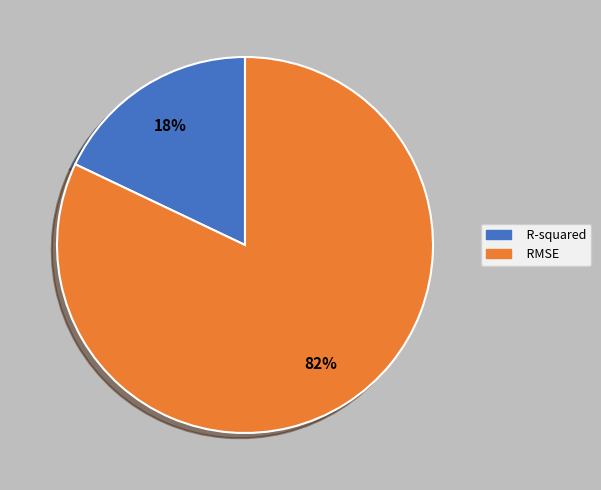

What is the largest slice in the pie chart?

RMSE